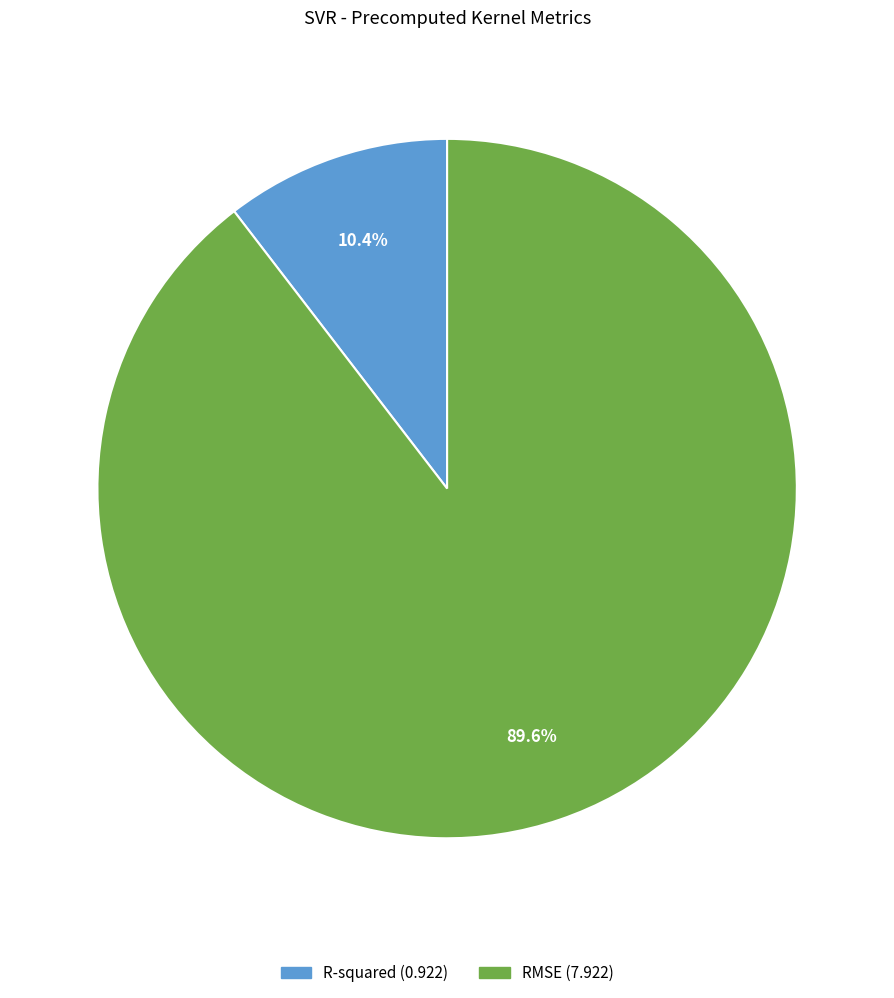

To the nearest percent, what is the difference between the largest and smallest slice percentages?

79%